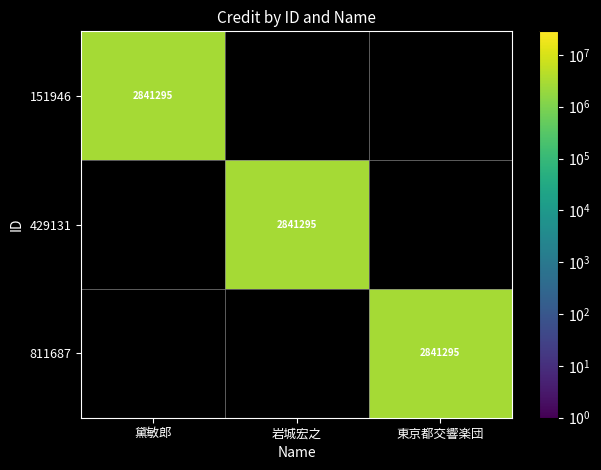

Is it true that 151946 equals 1365464 at 黛敏郎?

False